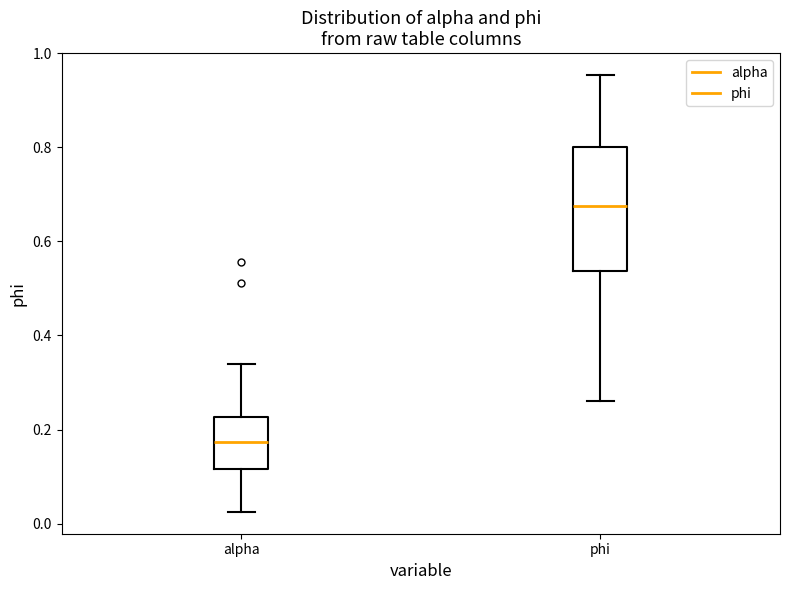

Comparing the boxes themselves (not the whiskers), which one is the tallest?

phi